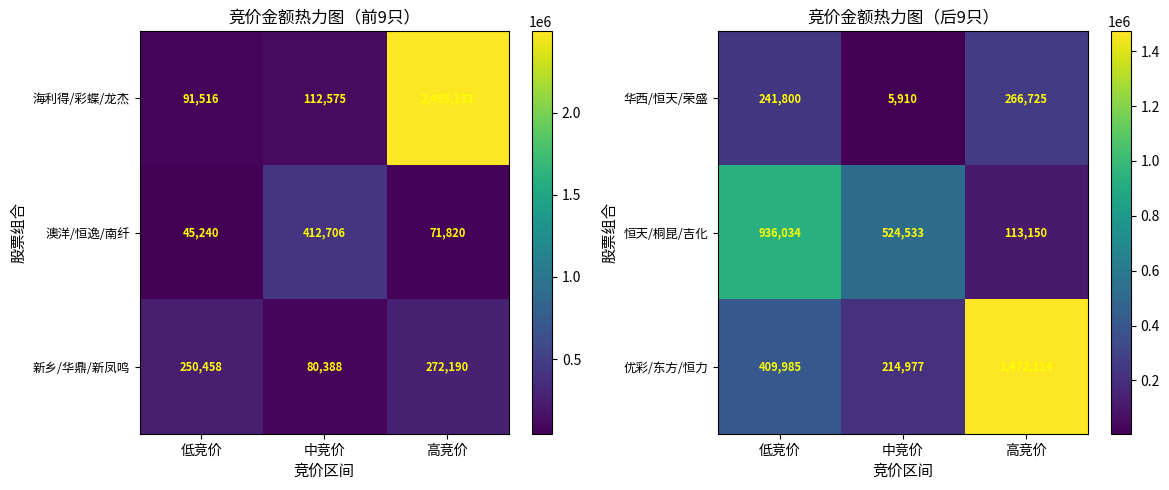

Is the value of 华西/恒天/荣盛 at 高竞价 greater than the value of 优彩/东方/恒力 at 中竞价?

Yes